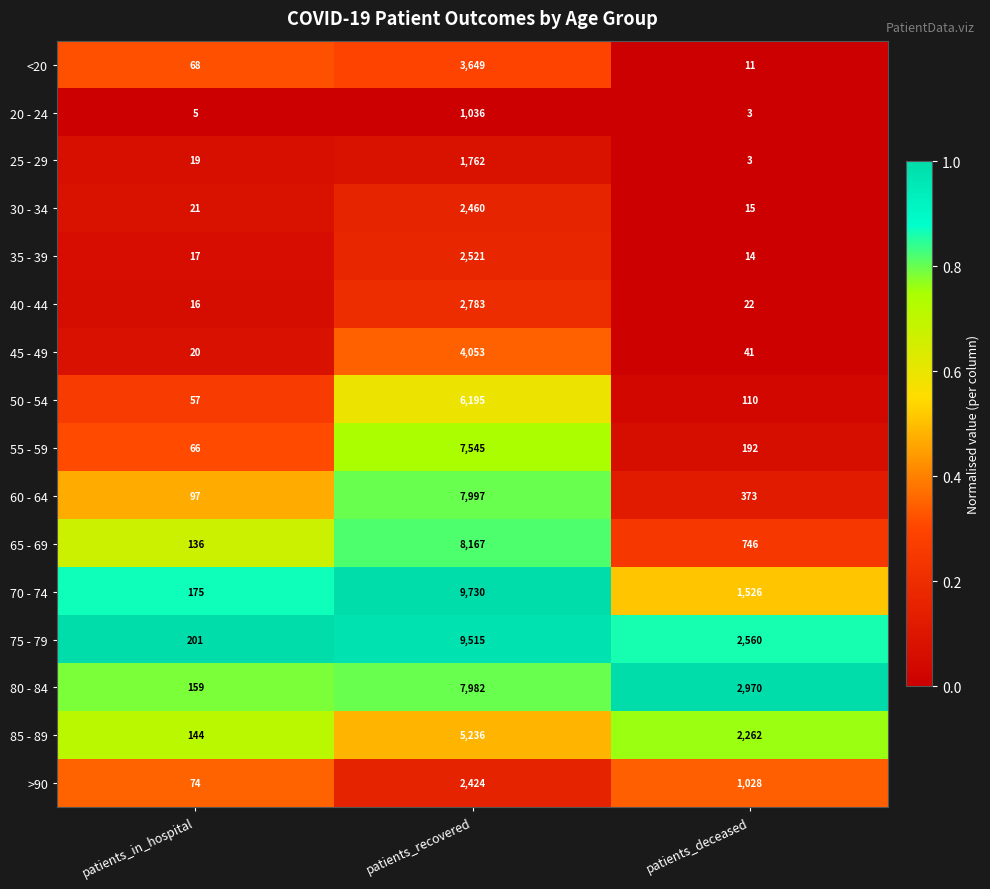

List the series in order of their peak value, lowest first.

20 - 24, 25 - 29, >90, 30 - 34, 35 - 39, 40 - 44, <20, 45 - 49, 85 - 89, 50 - 54, 55 - 59, 80 - 84, 60 - 64, 65 - 69, 75 - 79, 70 - 74